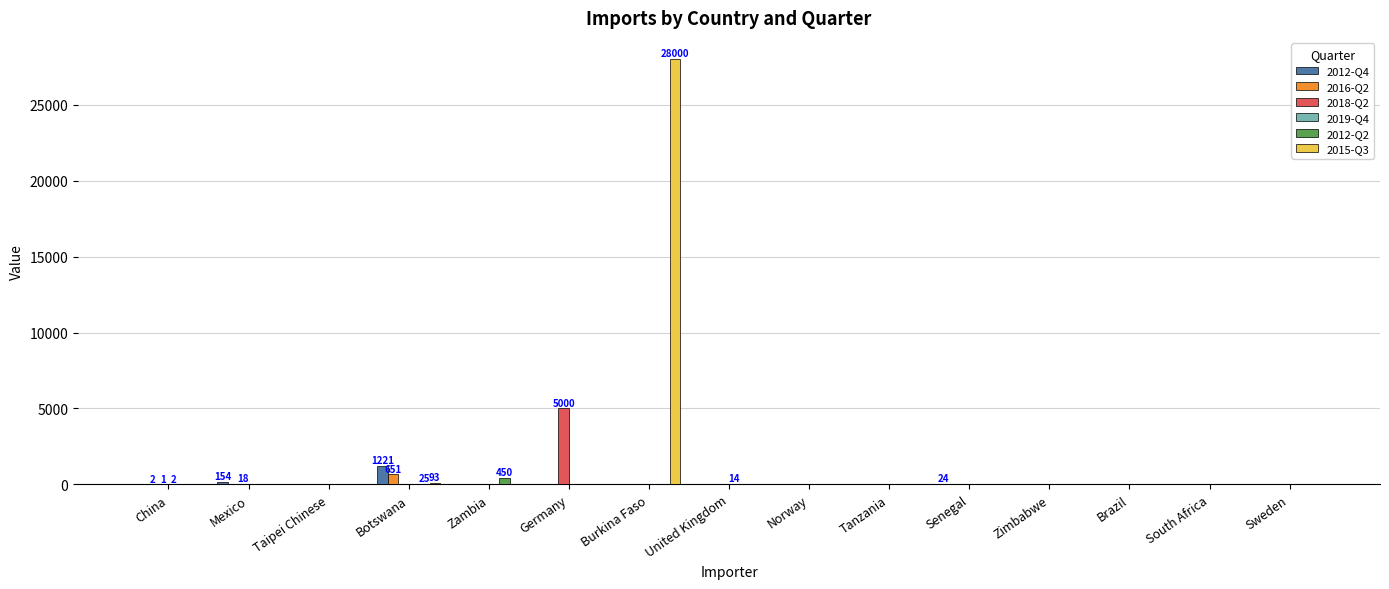

The 2012-Q4 series shows 0 at United Kingdom. True or false?

True